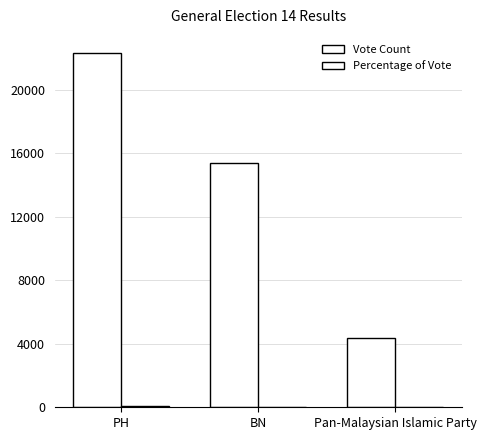

How many distinct data groups are displayed?

2